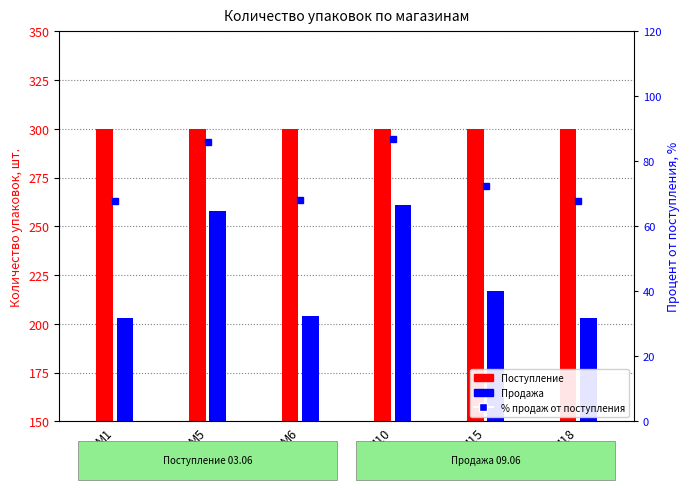

Which series has the largest total across all categories?

Поступление